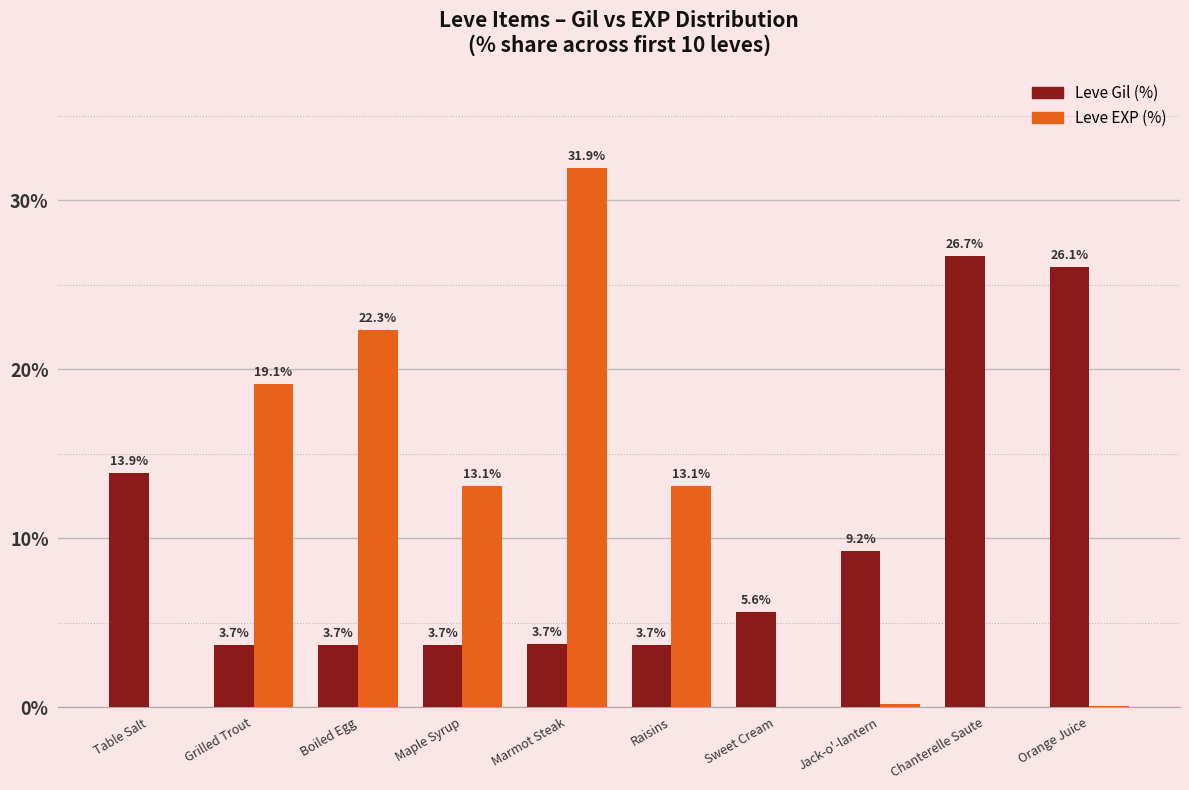

Which category has the highest value across all series?

Marmot Steak